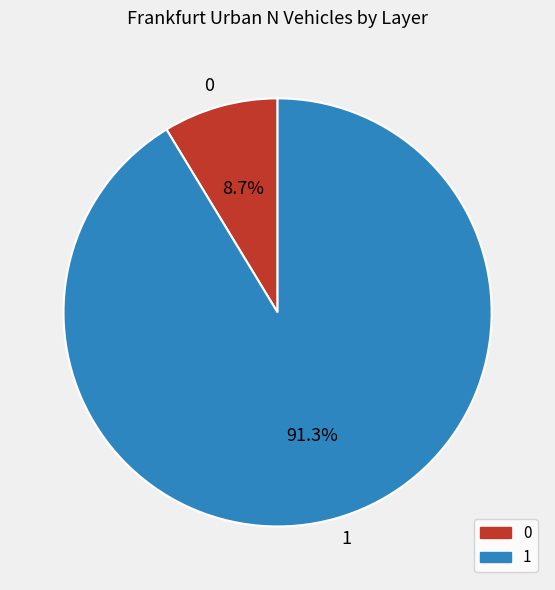

Does 0 account for over 50% of the chart?

No